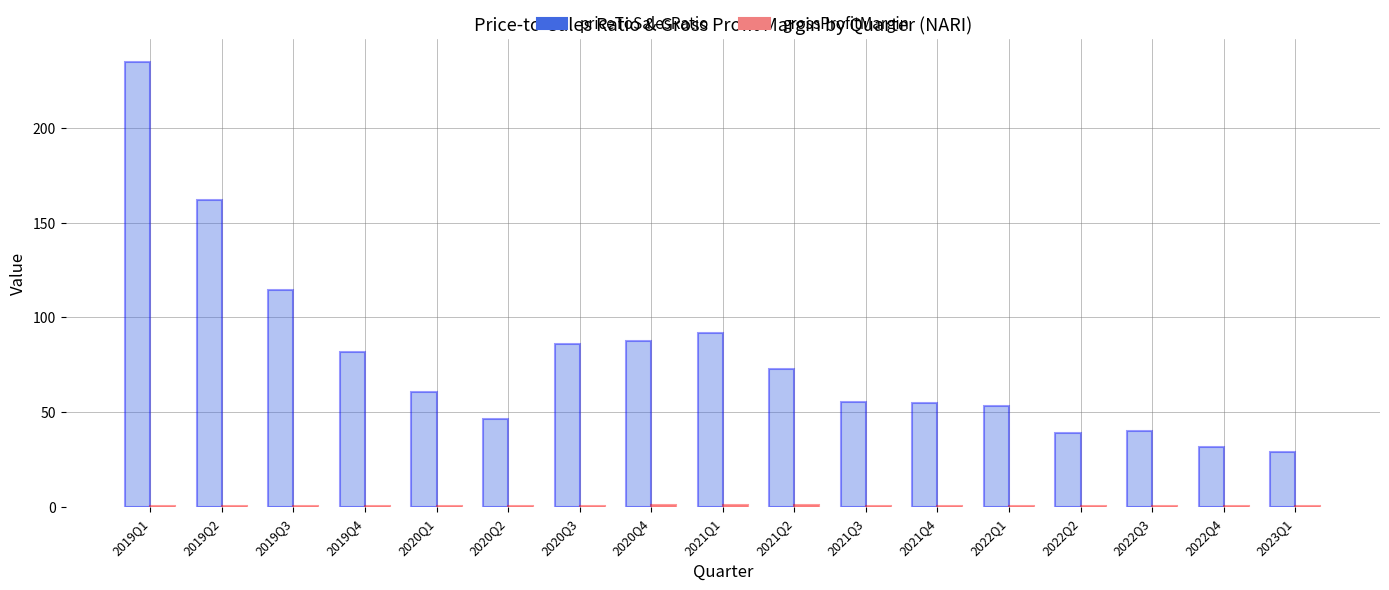

Which series has the widest spread of values?

priceToSalesRatio